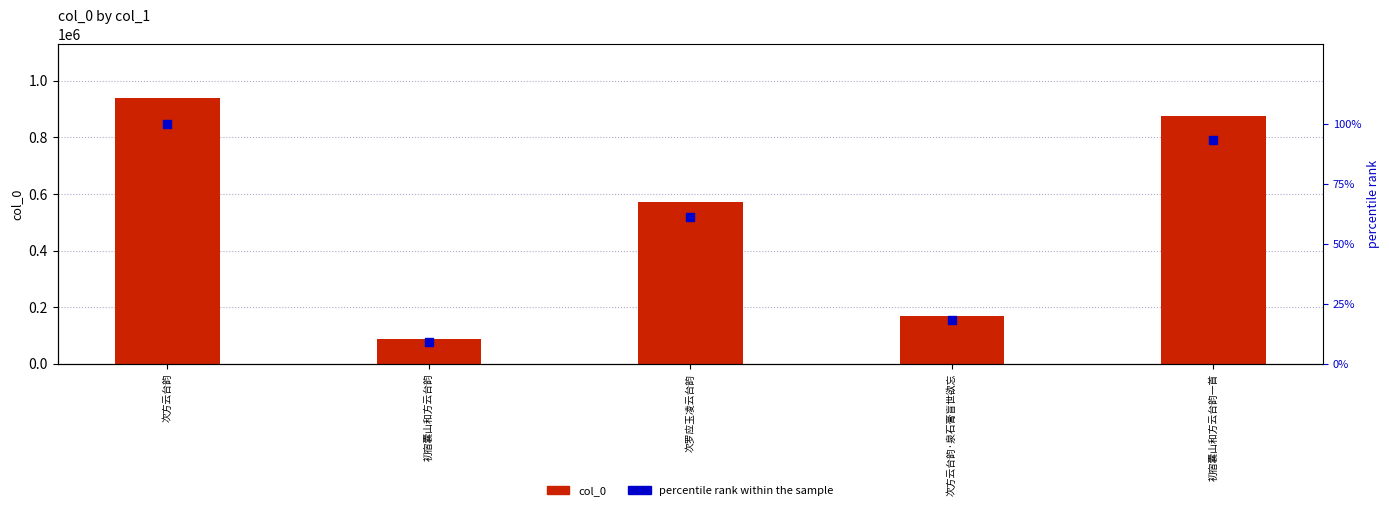

Which series contains the lowest Y value?

percentile rank within the sample